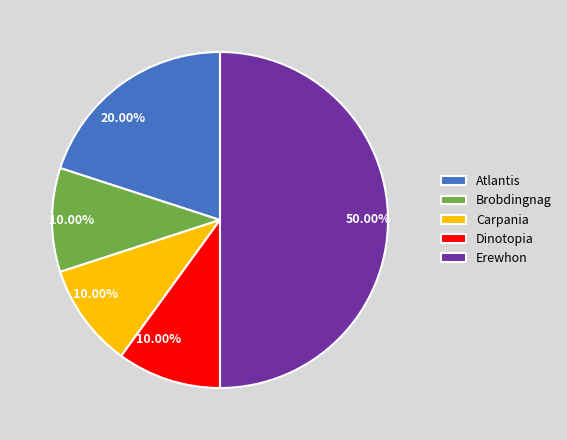

True or false: Carpania accounts for 10% of the total.

True